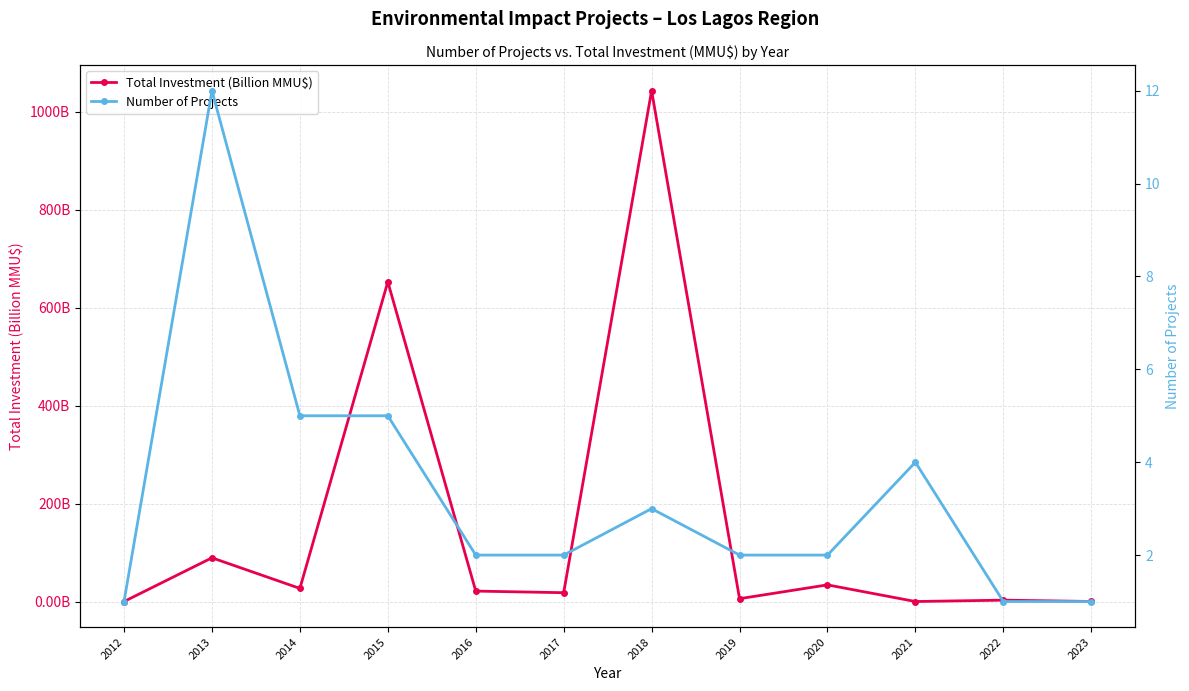

Reading left to right, what are all the values shown in this chart?

Total Investment (Billion MMU$): 2012=0.0	2013=89.2	2014=26.8	2015=652.6	2016=21.3	2017=18.0	2018=1042.8	2019=5.8	2020=34.0	2021=0.0	2022=2.8	2023=0.1
Number of Projects: 2012=1.0	2013=12.0	2014=5.0	2015=5.0	2016=2.0	2017=2.0	2018=3.0	2019=2.0	2020=2.0	2021=4.0	2022=1.0	2023=1.0